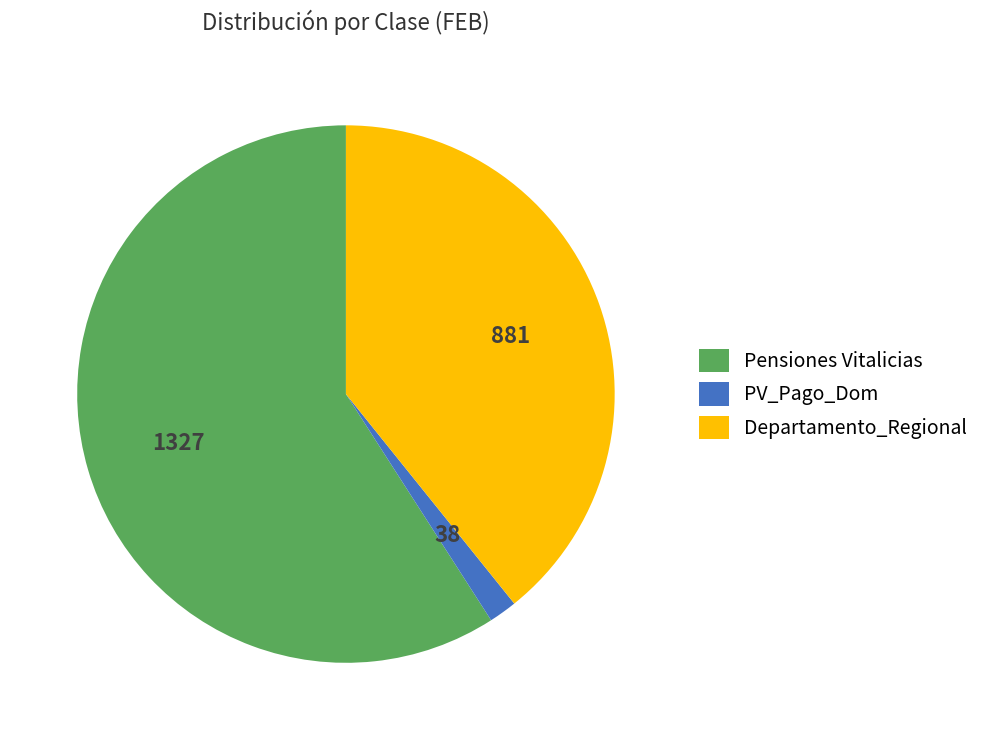

Which slice represents more than half of the pie?

Pensiones Vitalicias